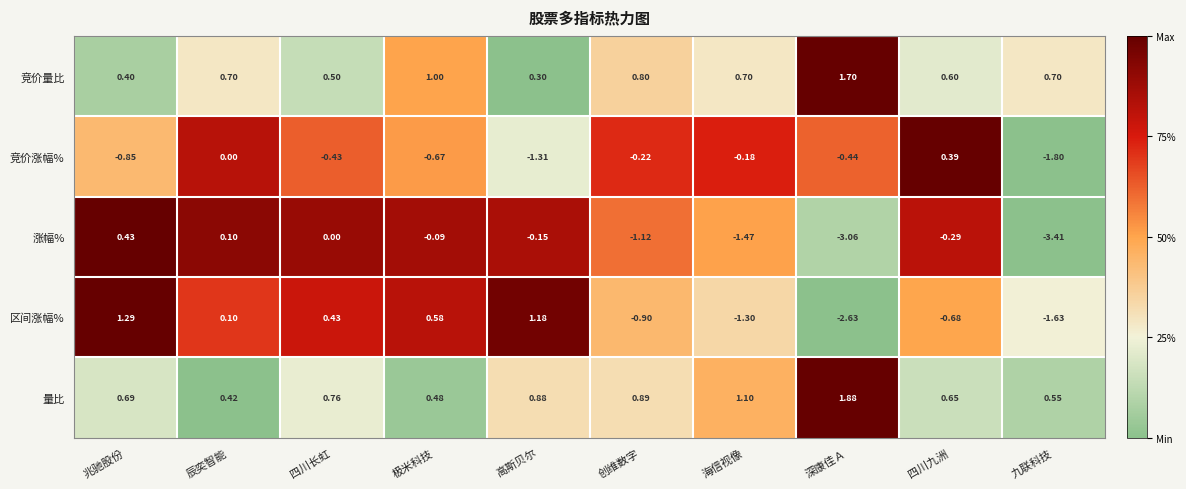

Which series has the widest spread of values?

区间涨幅%